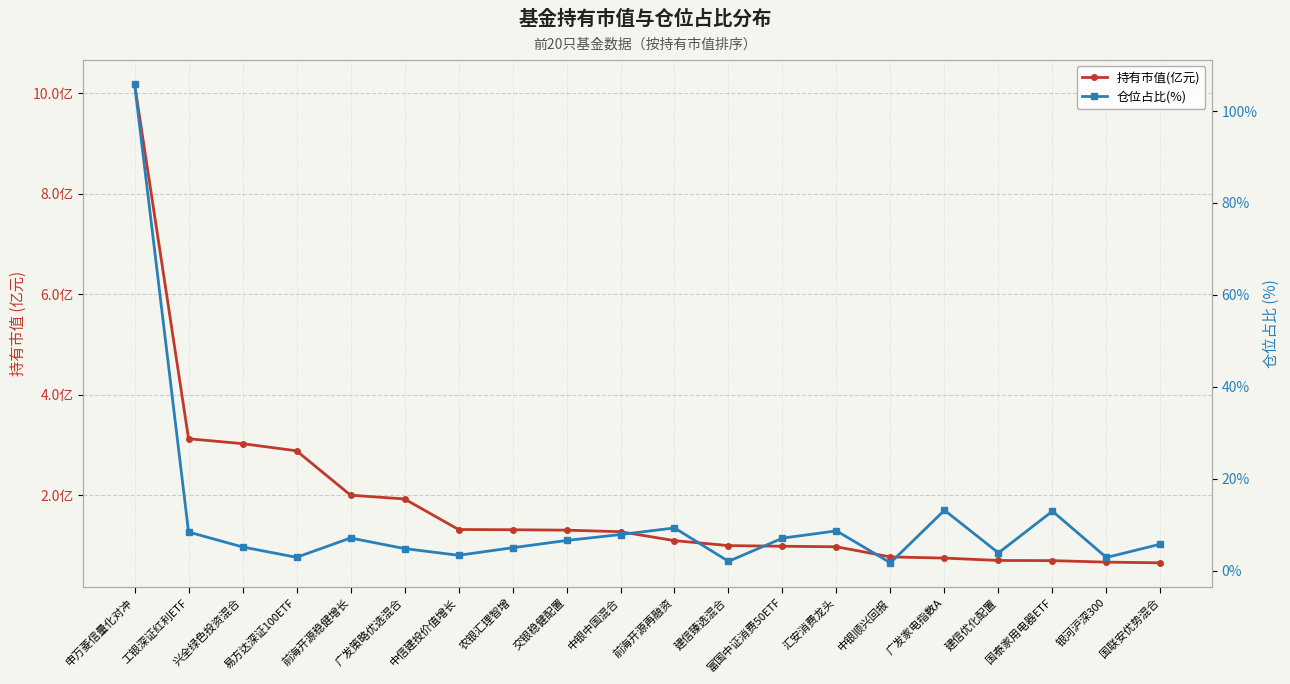

What is the spread (max minus min) of values at 易方达深证100ETF?

0.1